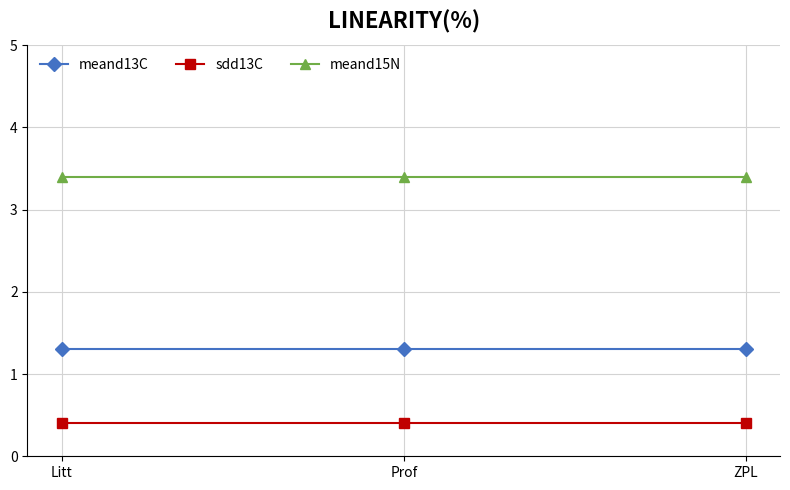

How many lines are shown in the chart?

3